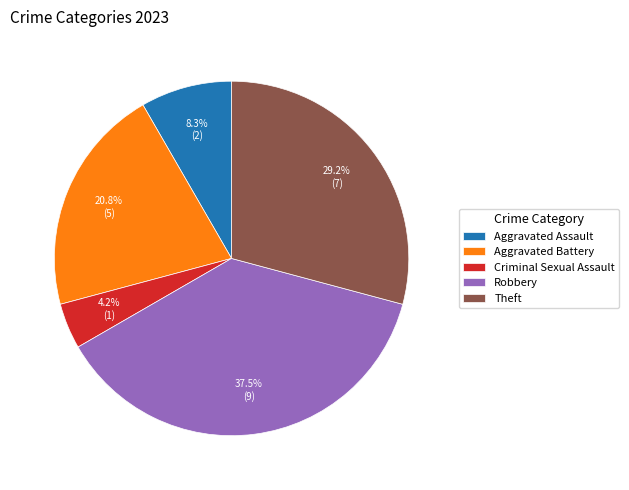

To the nearest percent, what is the difference between the largest and smallest slice percentages?

33%